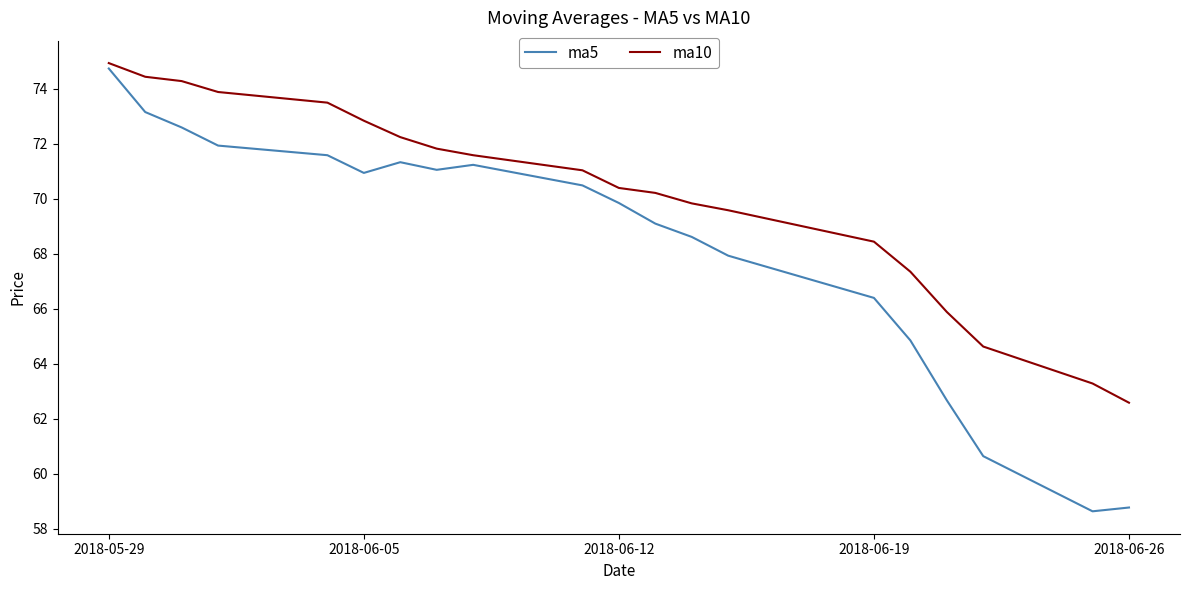

What is the sum of all ma5 values?

1366.6